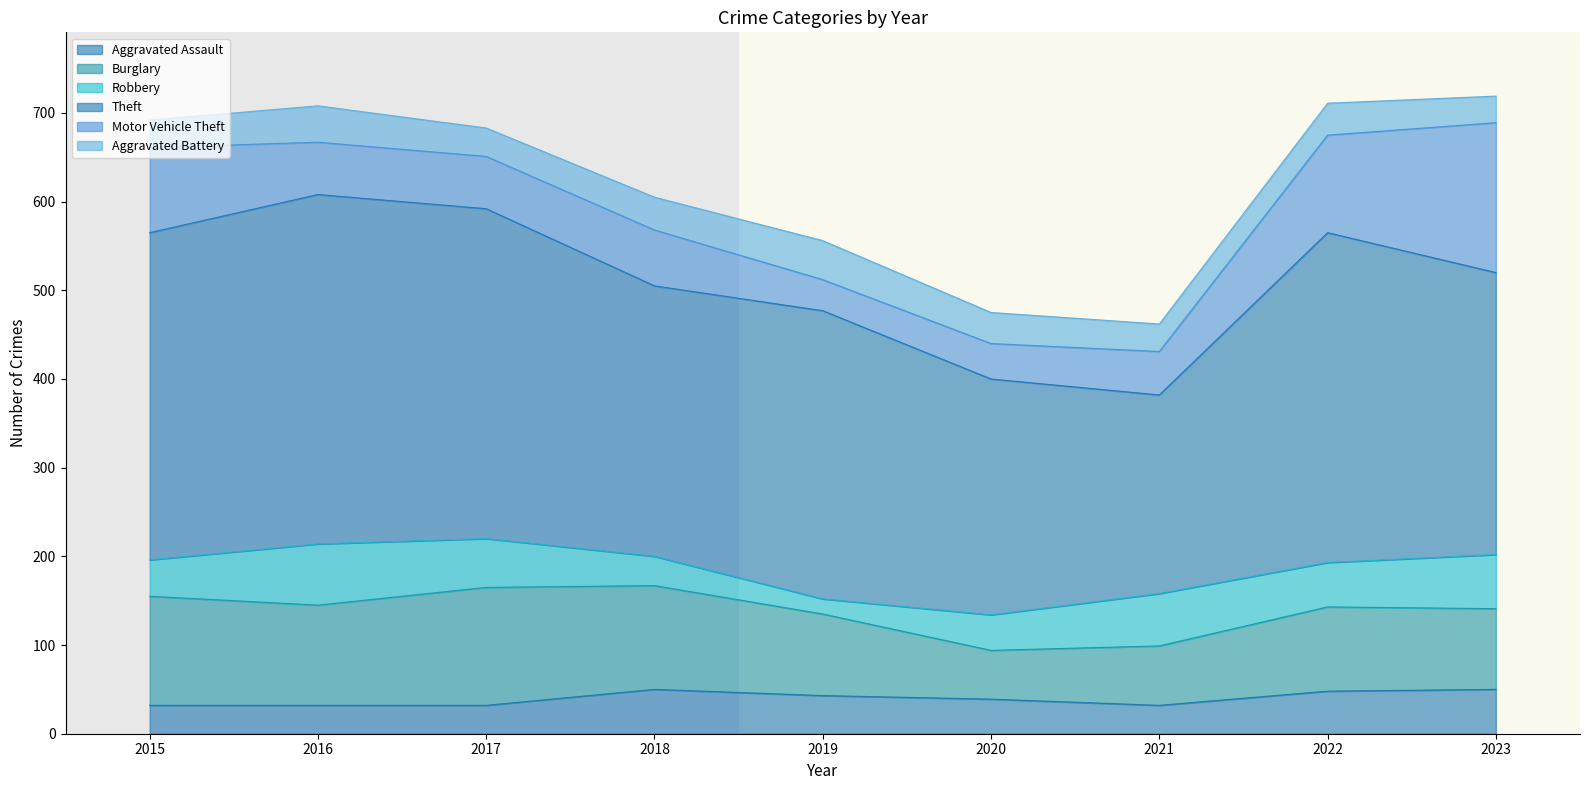

The Aggravated Battery series shows 10 at 2017. True or false?

False